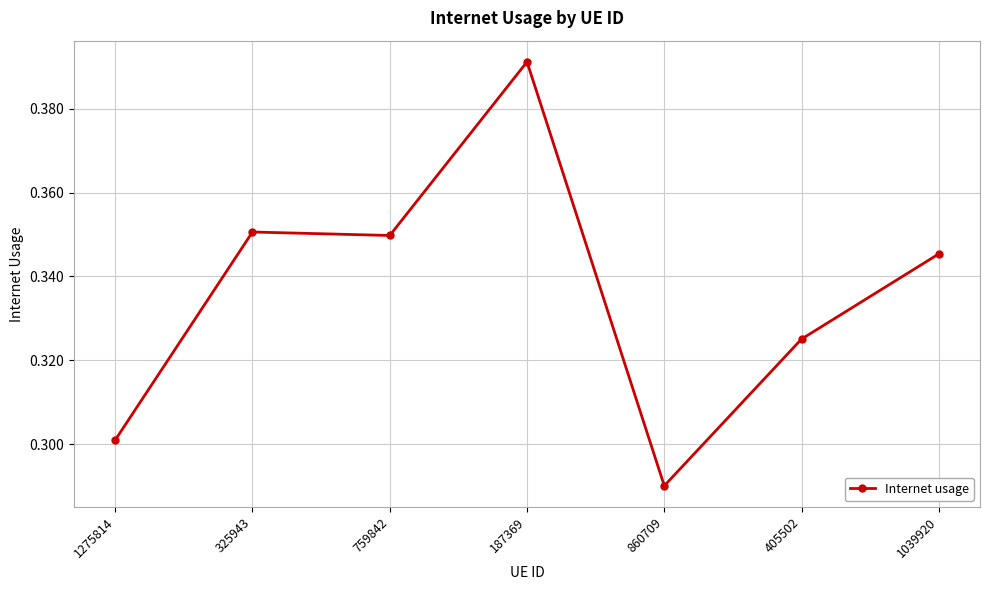

Count the values in the range 0 to 1.

7